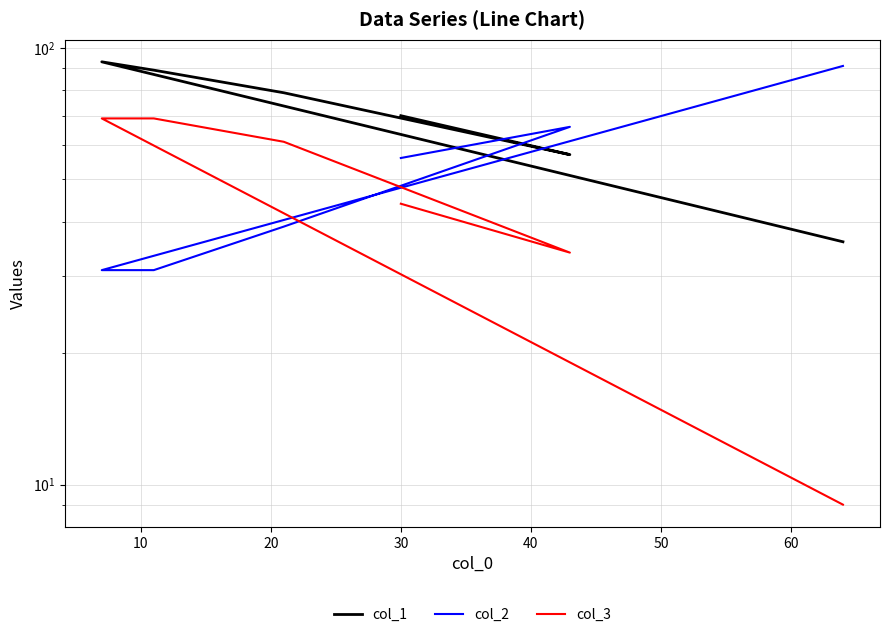

At how many categories does at least one series exceed 32?

6